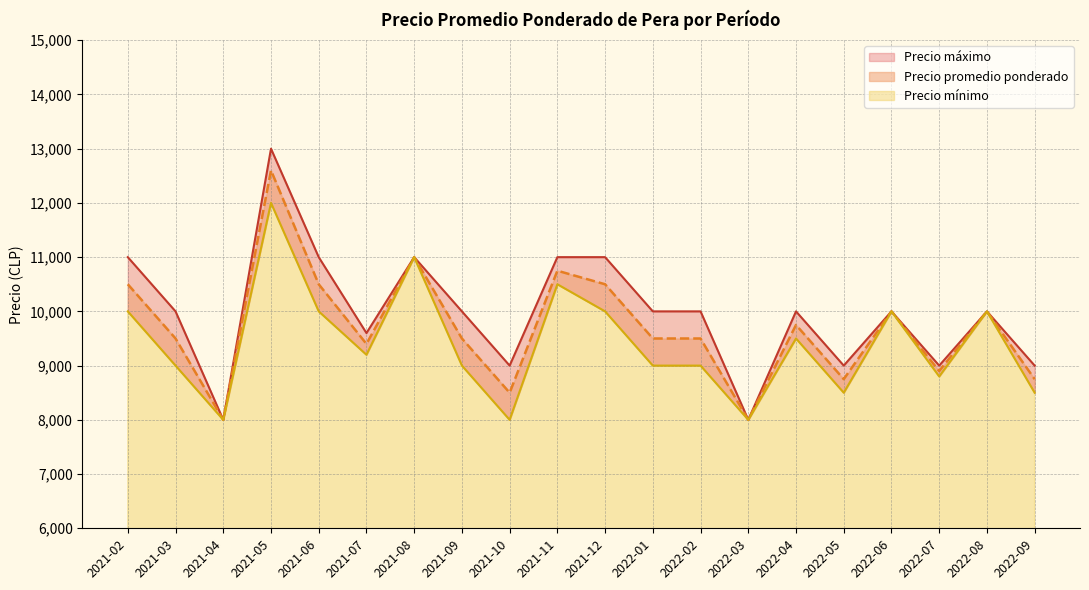

The Precio promedio ponderado series shows 12211 at 2022-03. True or false?

False